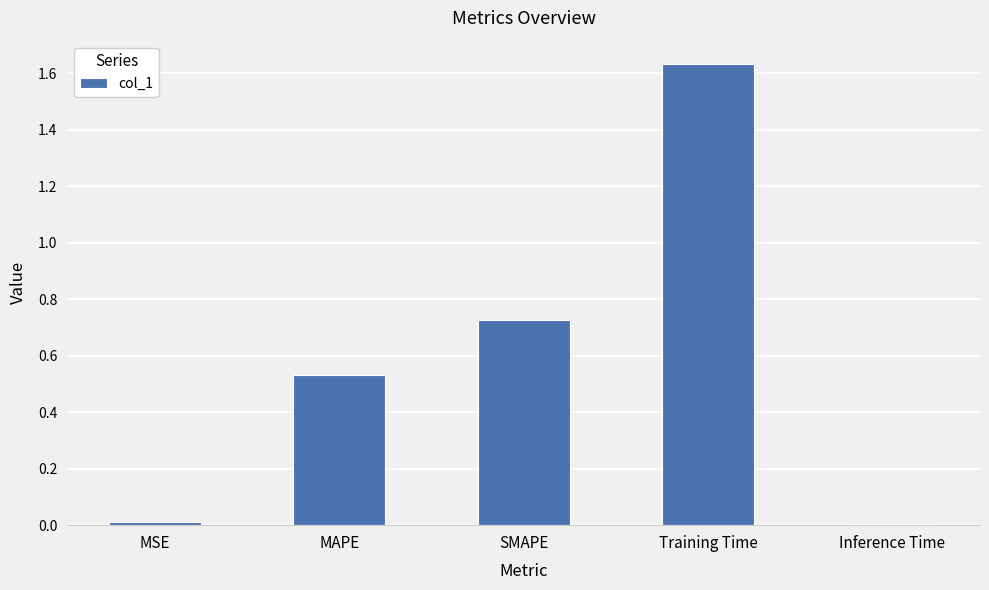

What is the label of the 3rd bar from the left?

SMAPE